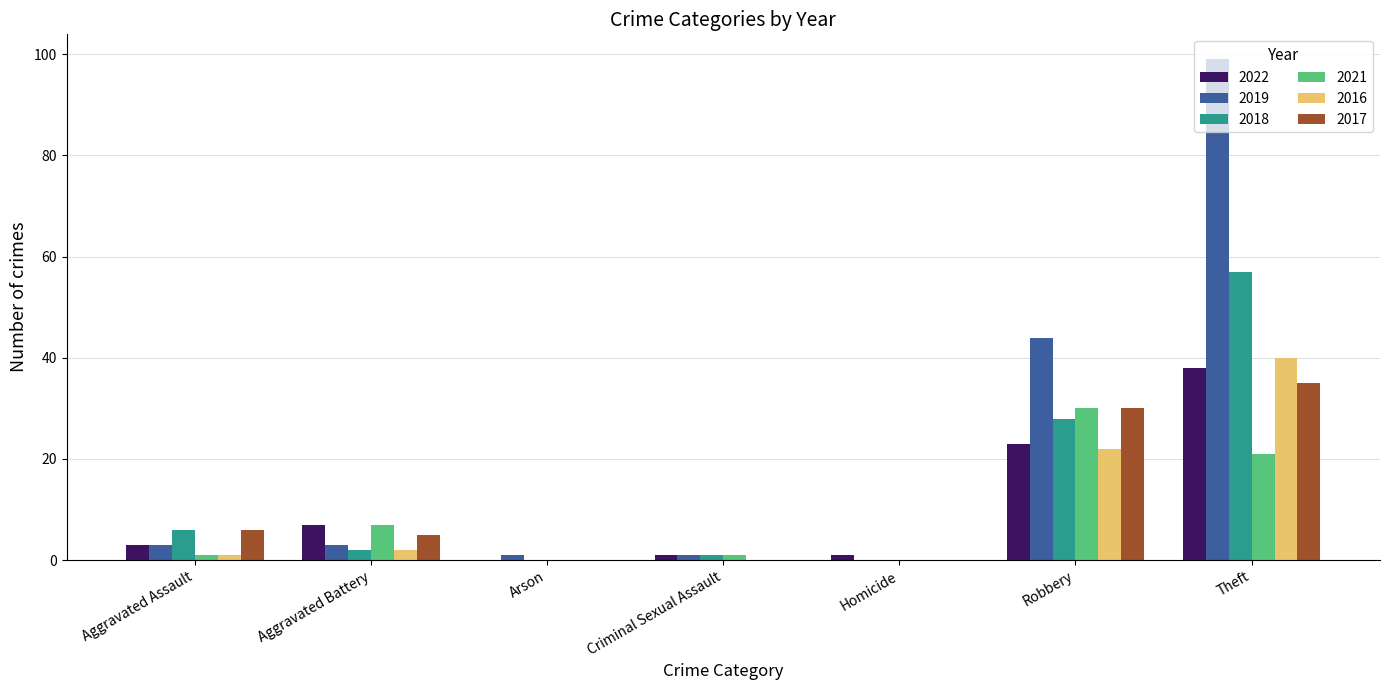

Which category has the highest value in the 2016 series?

Theft